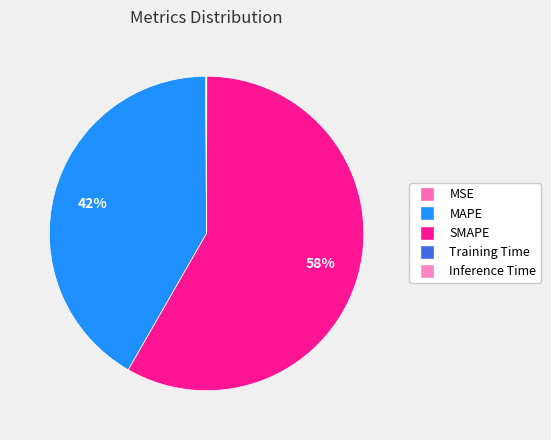

How many slices are in this pie chart?

5